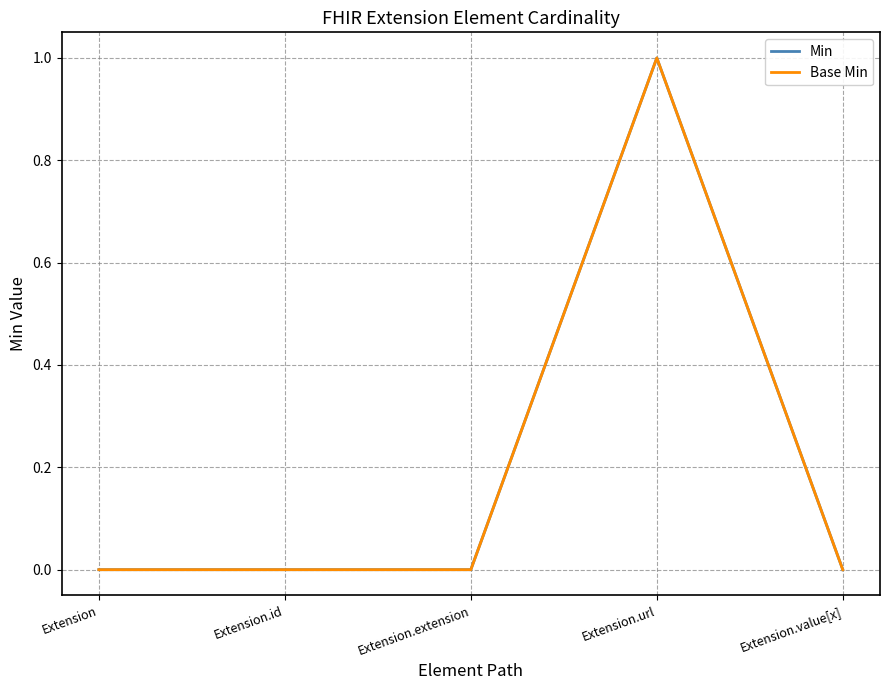

At Extension.id, list the series in order from largest to smallest.

Min, Base Min